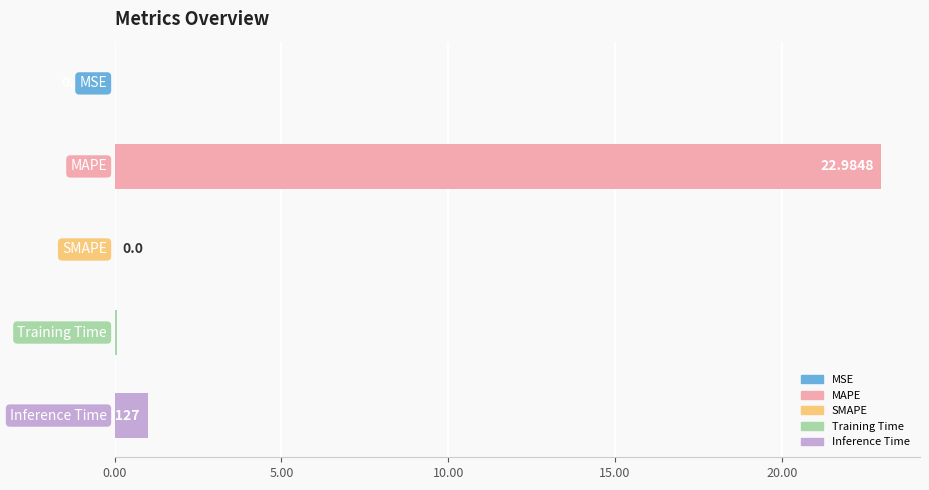

What is the sum of all values?

24.1